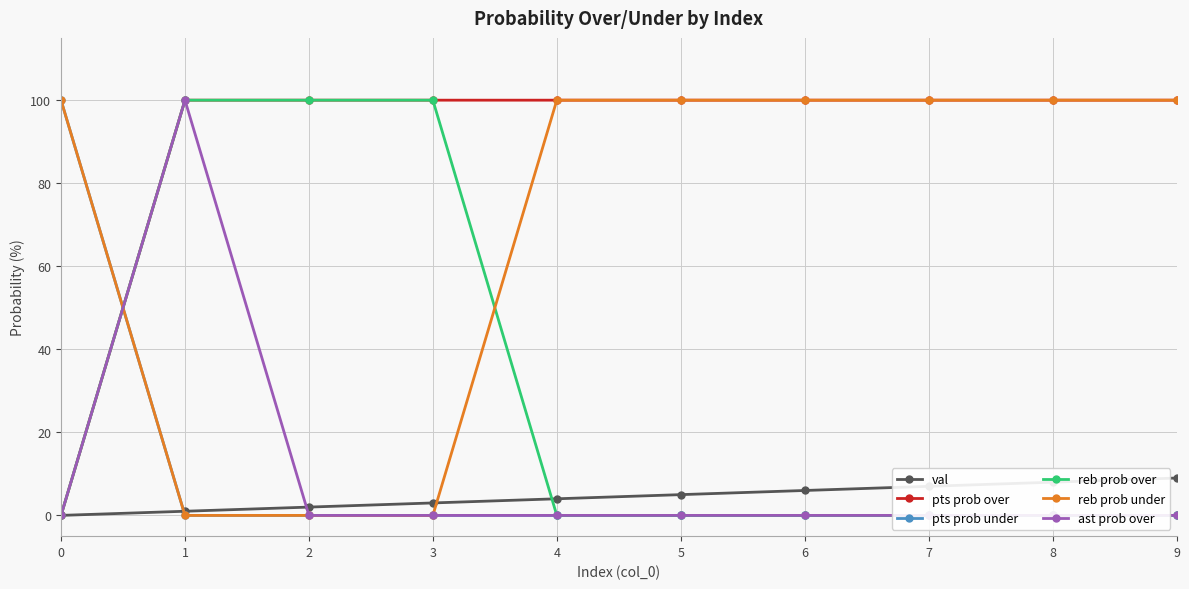

Reading left to right, extract all data points from this chart.

val: 0	1	2	3	4	5	6	7	8	9
pts prob over: 0	100	100	100	100	100	100	100	100	100
pts prob under: 100	0	0	0	0	0	0	0	0	0
reb prob over: 0	100	100	100	0	0	0	0	0	0
reb prob under: 100	0	0	0	100	100	100	100	100	100
ast prob over: 0	100	0	0	0	0	0	0	0	0